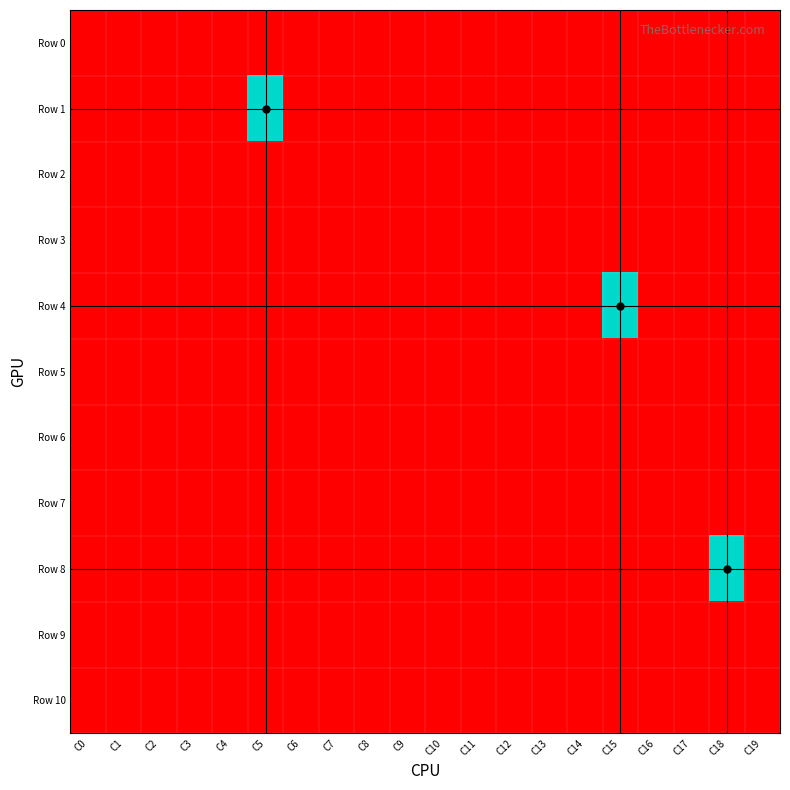

At which category is the sum across all series the highest?

C5